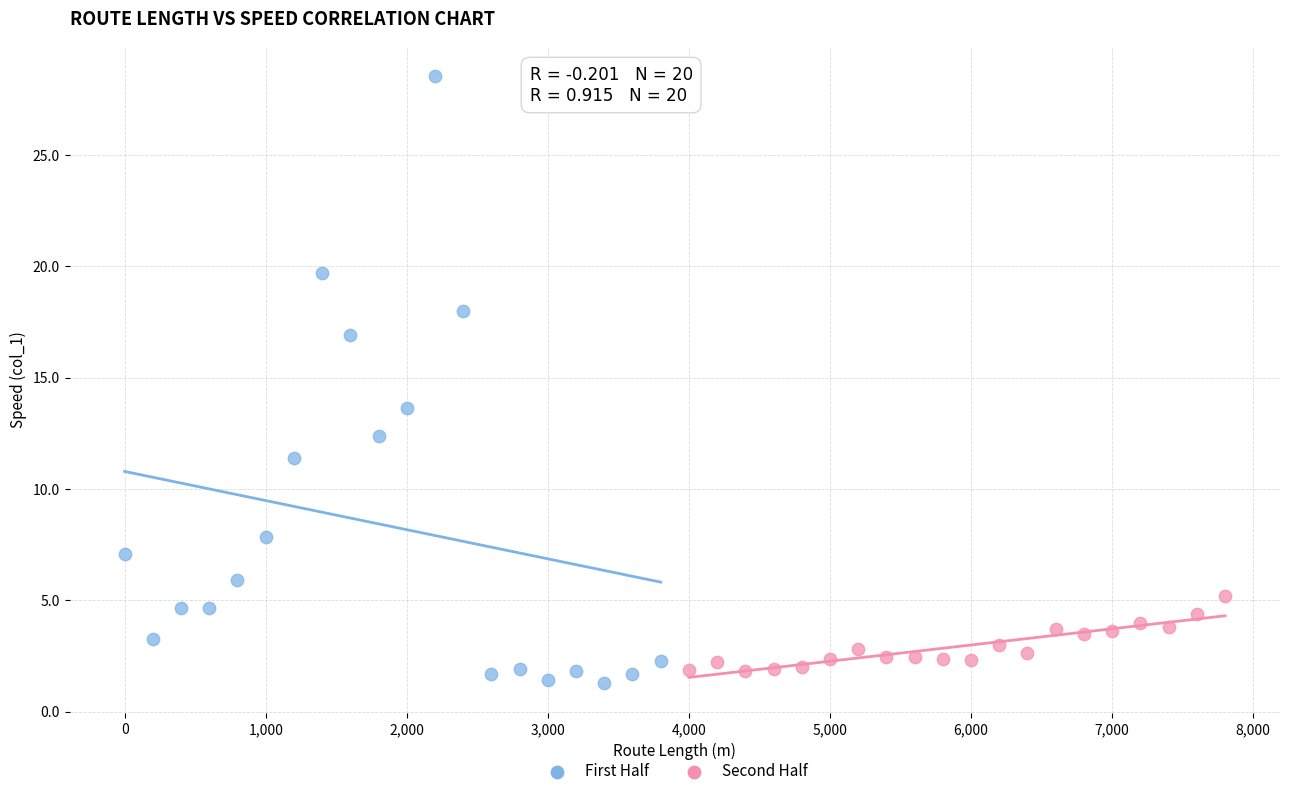

Which series has the largest Y range (max minus min)?

First Half